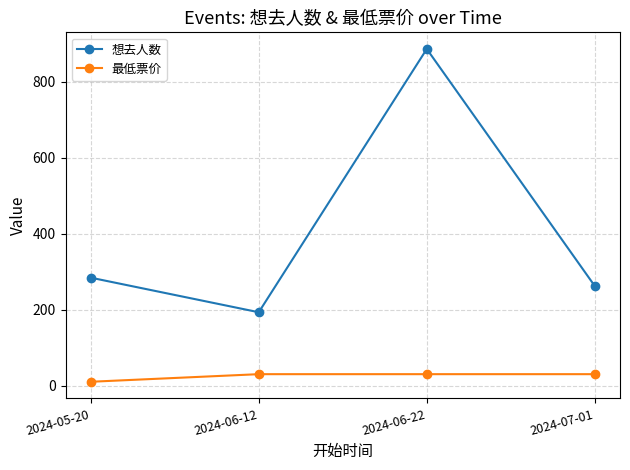

Is it true that 最低票价 equals 30 at 2024-07-01?

True